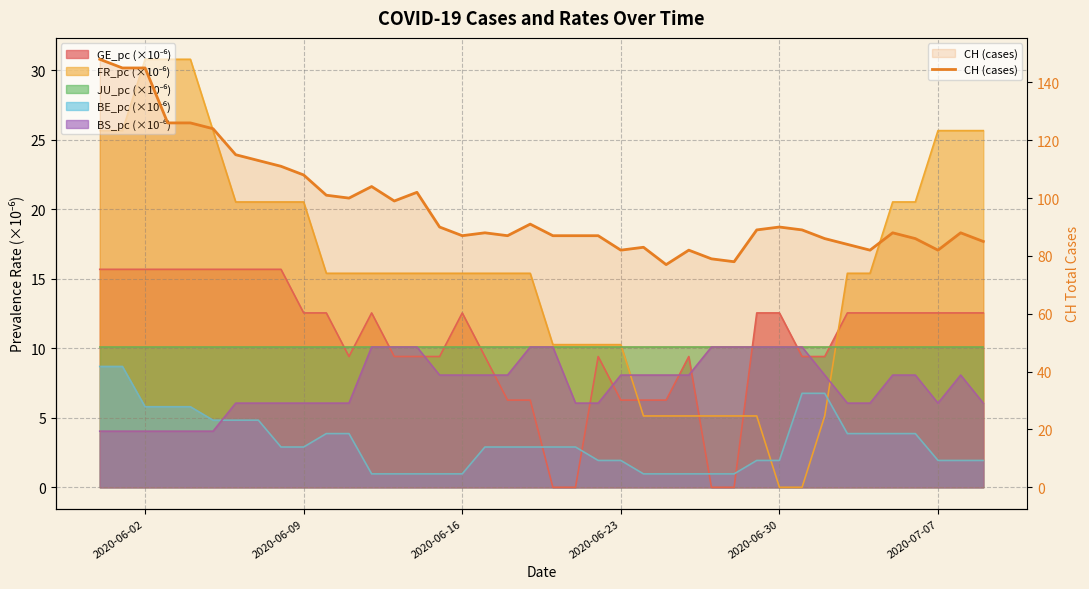

The chart shows a value of 57 at 10. True or false?

False